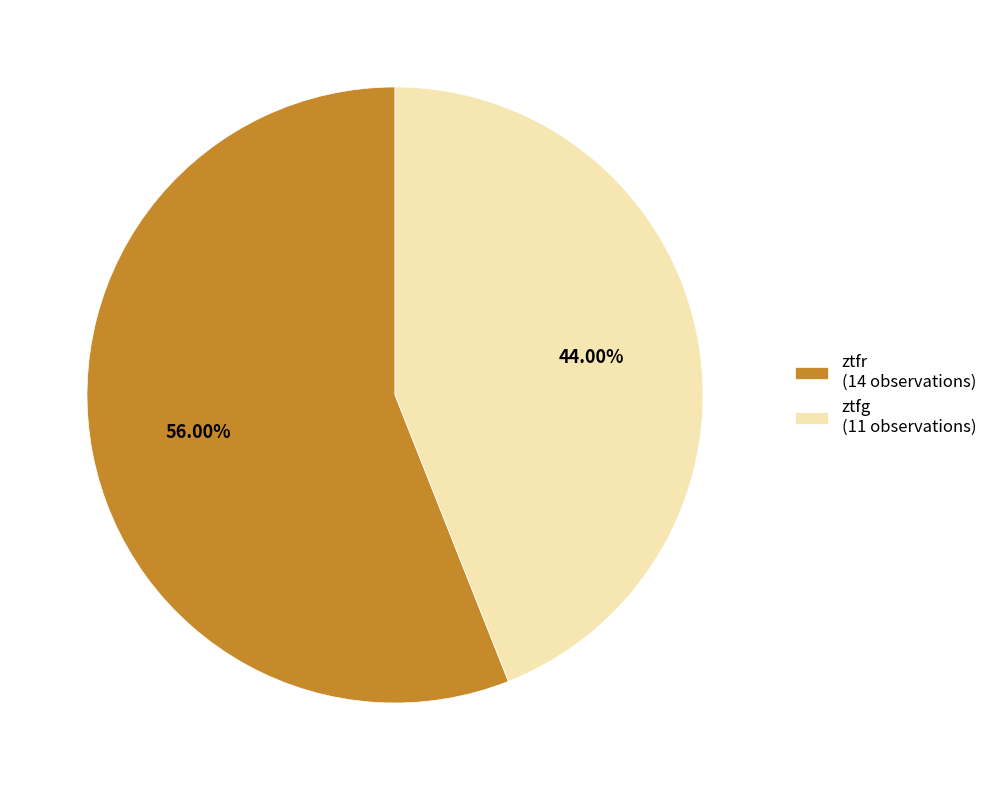

The ztfg slice represents 25% of the pie. True or false?

False